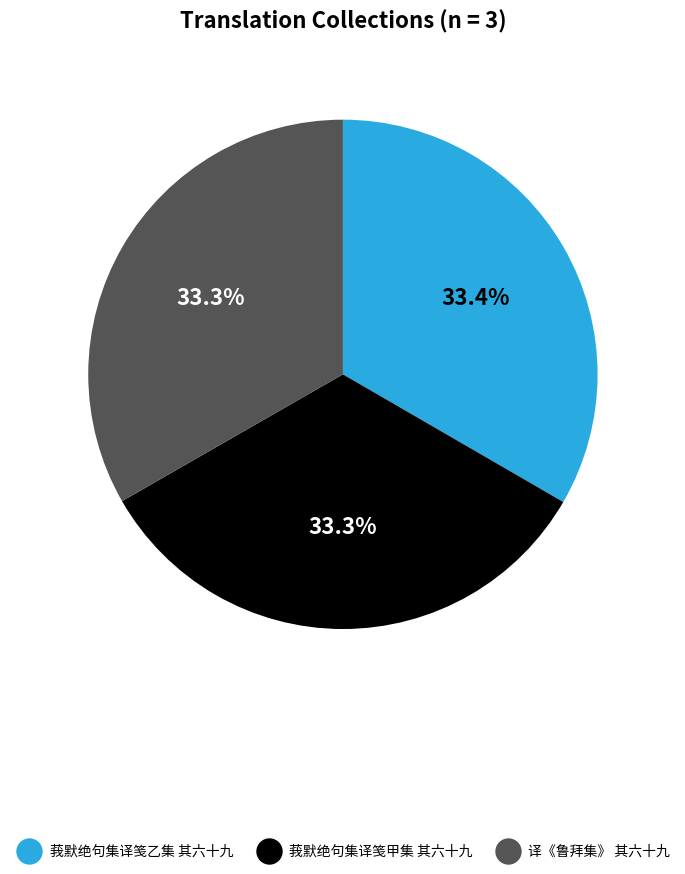

Approximately how many times larger is the value at 莪默绝句集译笺乙集 其六十九 compared to 莪默绝句集译笺甲集 其六十九?

1.0